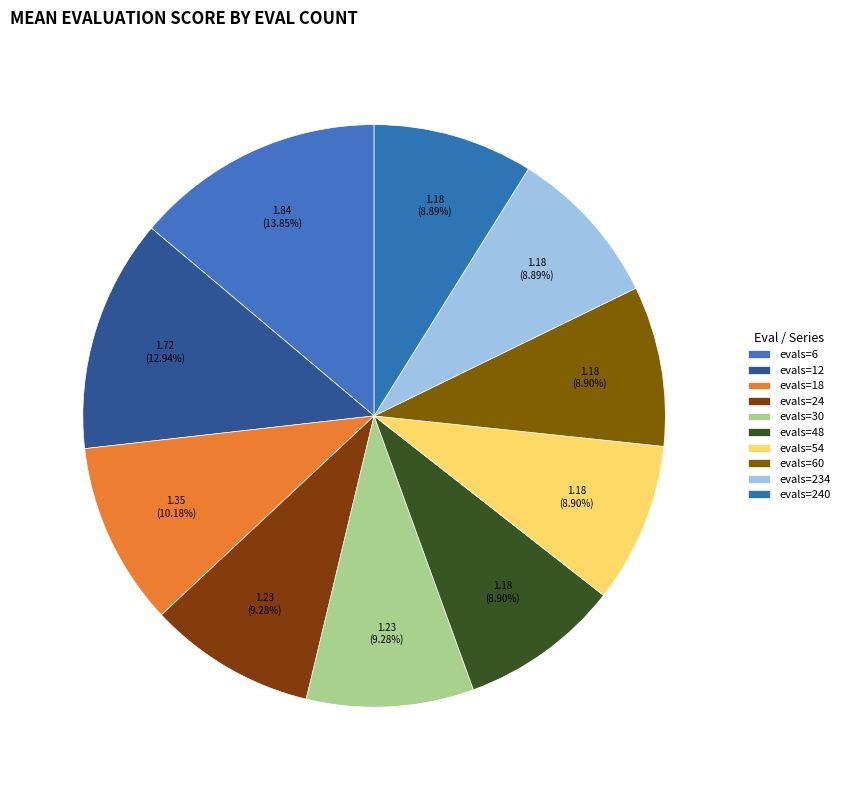

How many segments does this pie chart have?

10